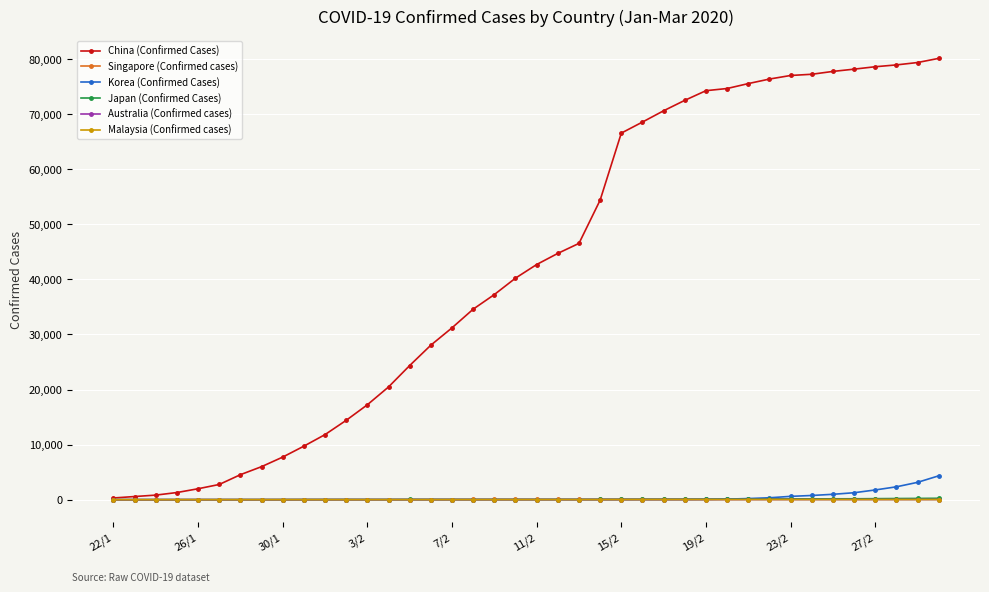

True or false: Japan (Confirmed Cases) has more than 0 points higher than both neighbors.

True